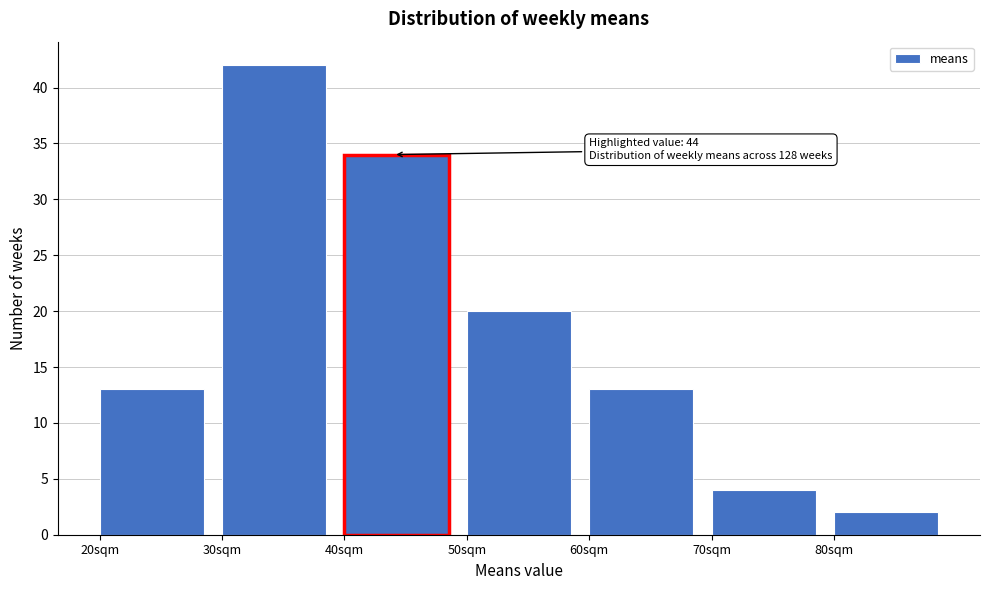

Over which range of the x-axis is the bar tallest?

30 to 40